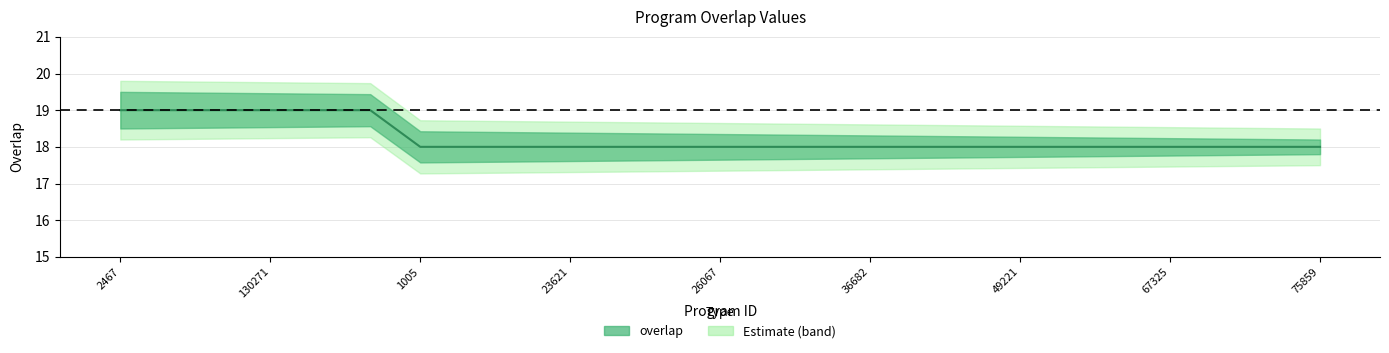

Reading left to right, extract all data points from this chart.

2467=19	114458=19	126395=19	130271=19	181666=19	212894=19	1005=18	2791=18	12125=18	23621=18	25038=18	25163=18	26067=18	27009=18	32509=18	36682=18	45901=18	47668=18	49221=18	50462=18	54457=18	67325=18	75643=18	75842=18	75859=18